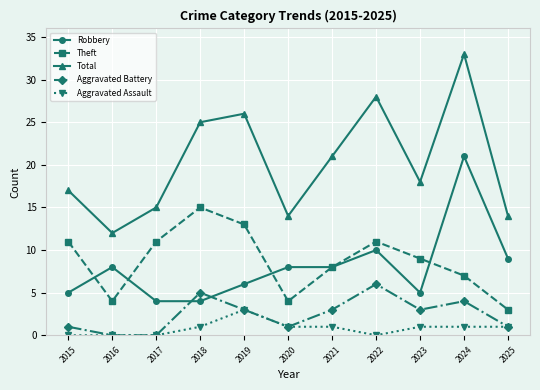

At which label does Theft reach its minimum?

2025